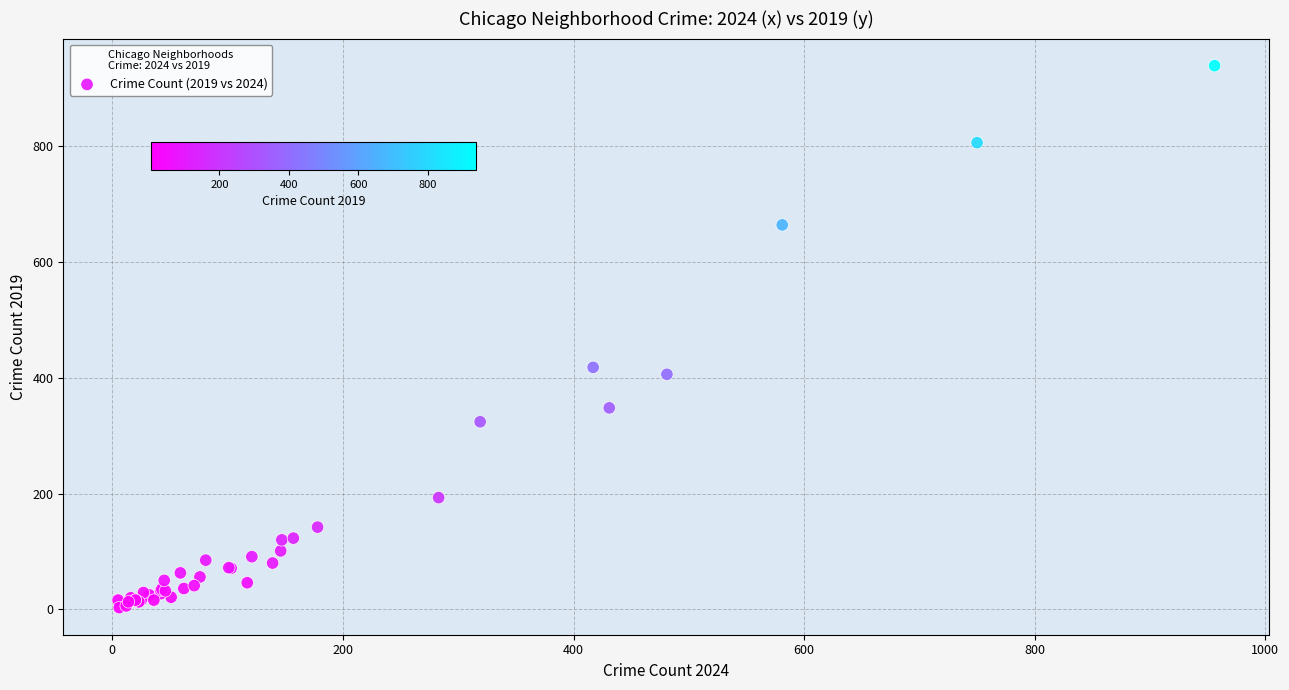

What Y value in the scatter plot is closest to 471?

418